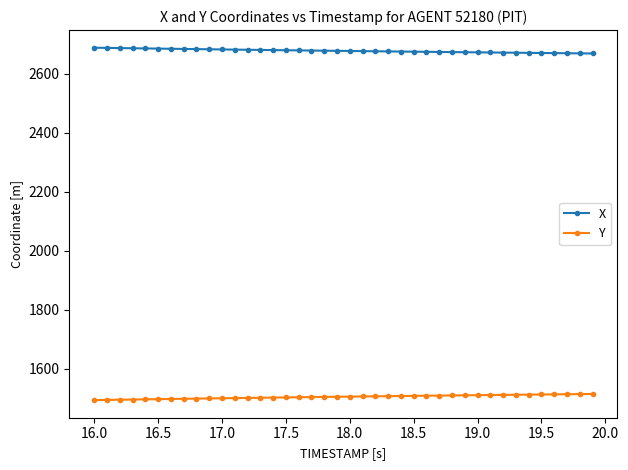

Which series has the largest total across all categories?

X